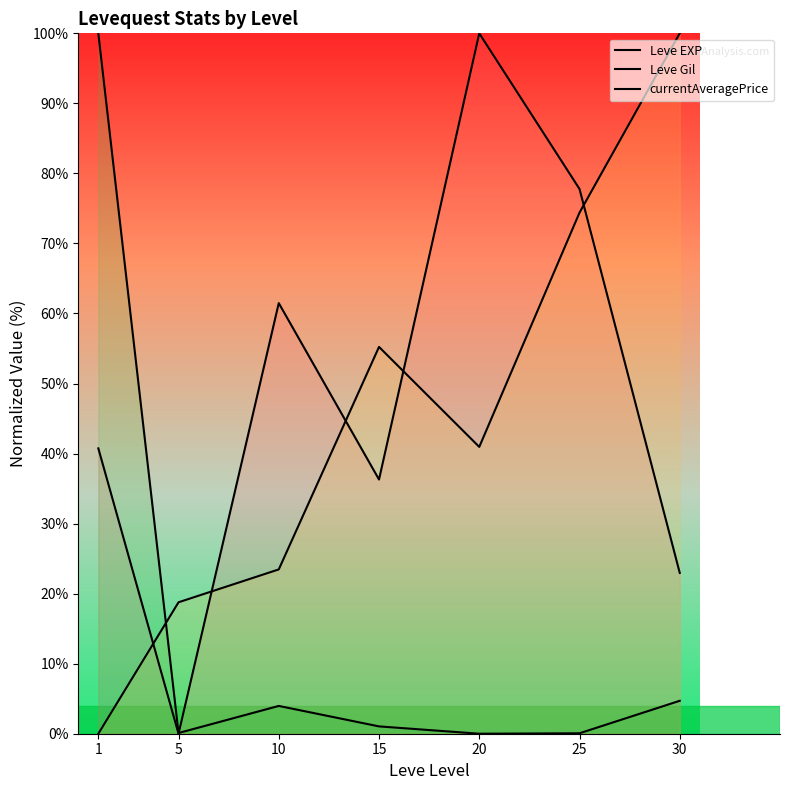

Which series has the largest total across all categories?

Leve EXP